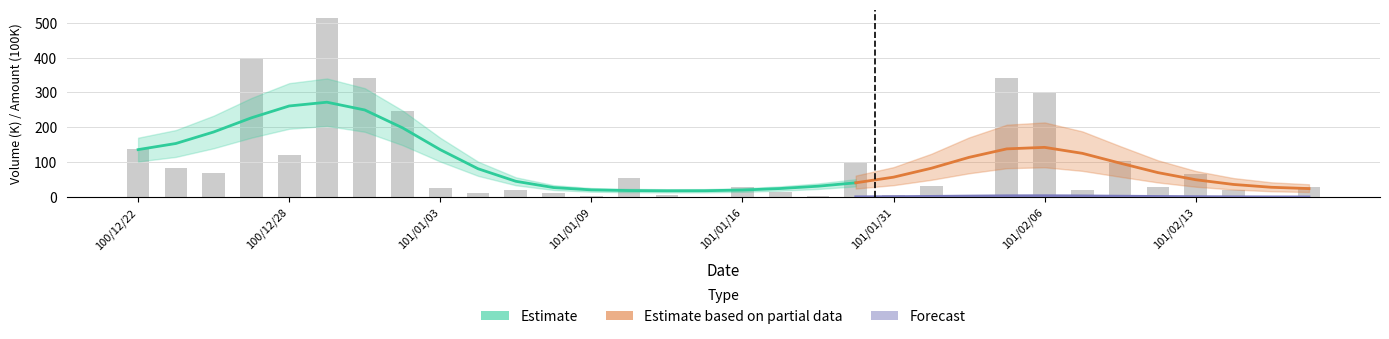

Count the number of categories in the chart.

32